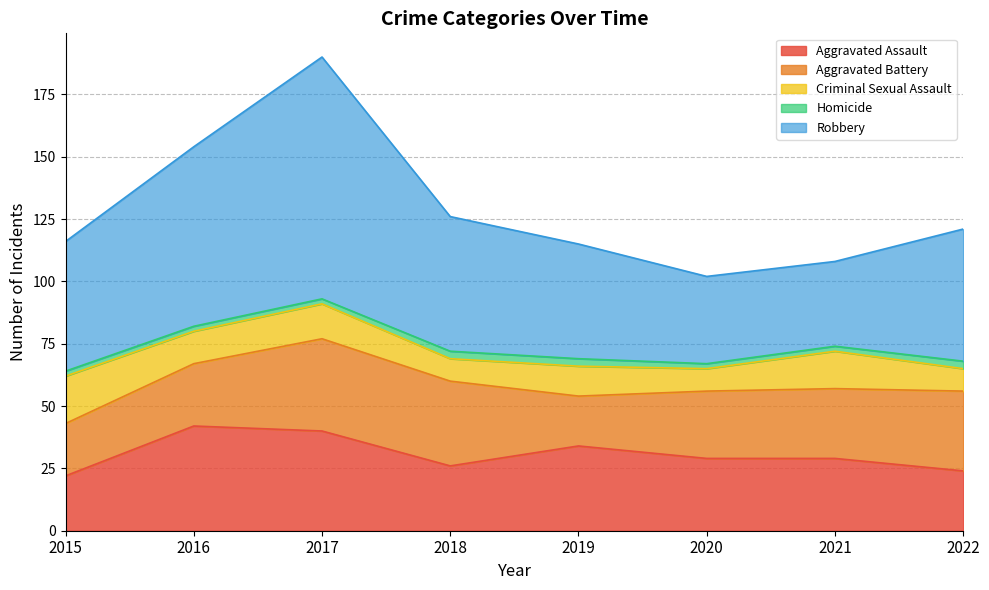

At which category is the sum across all series the highest?

2017